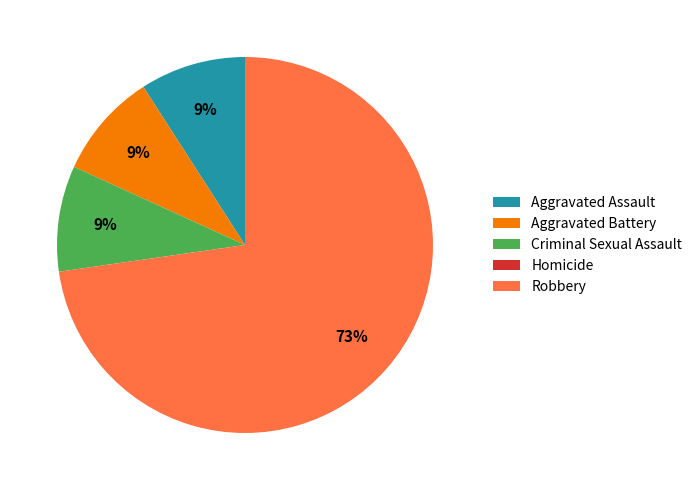

Between Robbery and Aggravated Assault, which is larger?

Robbery